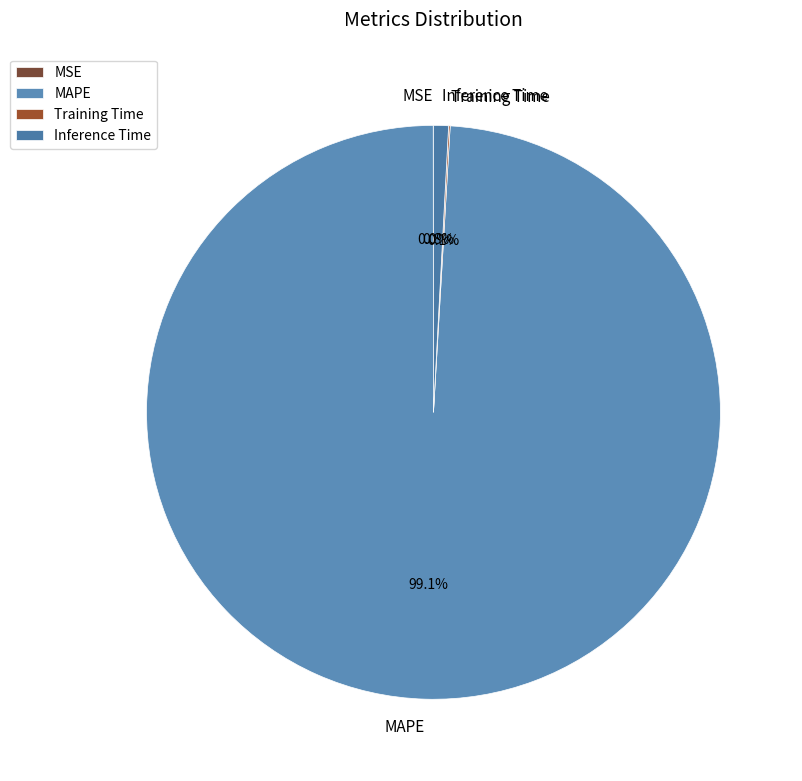

Combined, do MAPE and Inference Time account for over 50%?

Yes